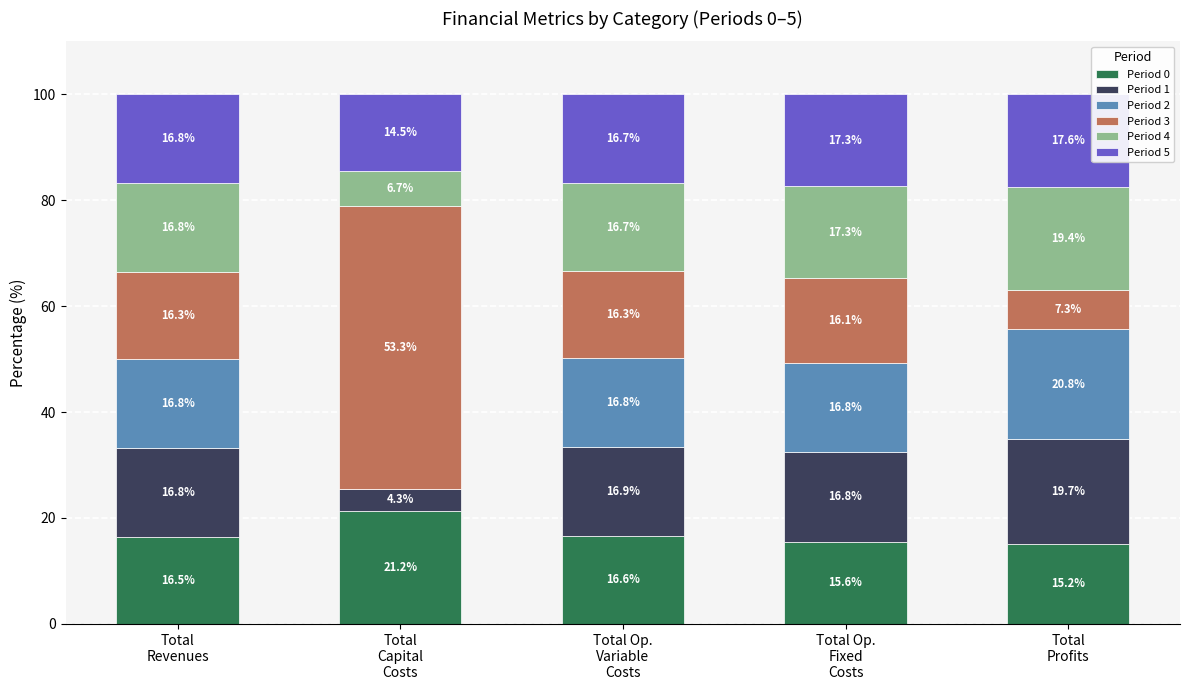

How many data points in Period 0 are above 16?

3